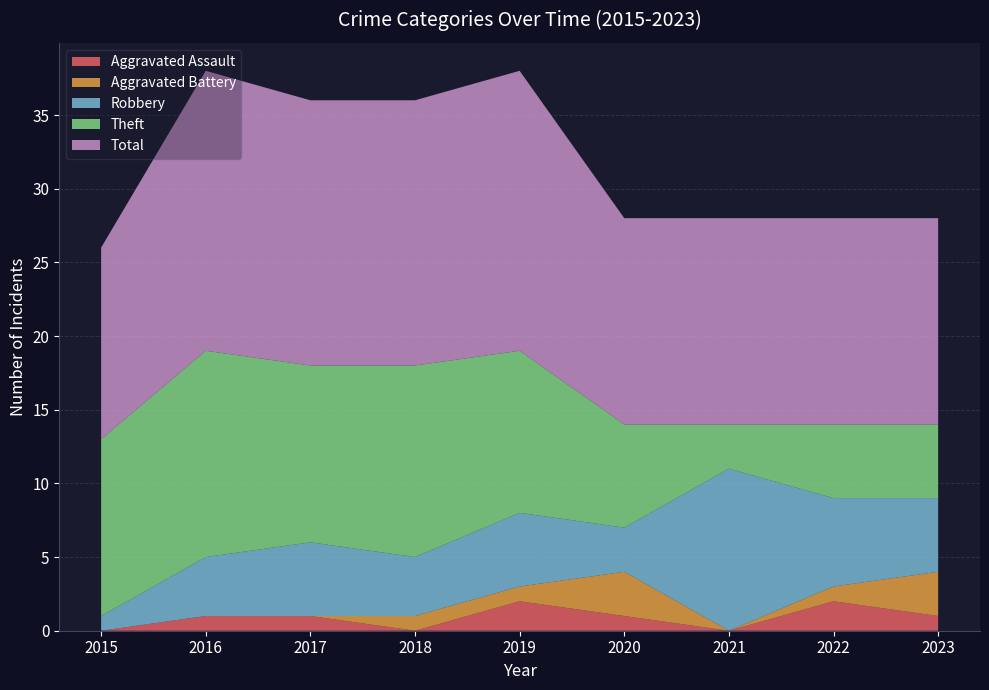

Reading left to right, extract all data points from this chart.

Aggravated Assault: 0	1	1	0	2	1	0	2	1
Aggravated Battery: 0	0	0	1	1	3	0	1	3
Robbery: 1	4	5	4	5	3	11	6	5
Theft: 12	14	12	13	11	7	3	5	5
Total: 13	19	18	18	19	14	14	14	14